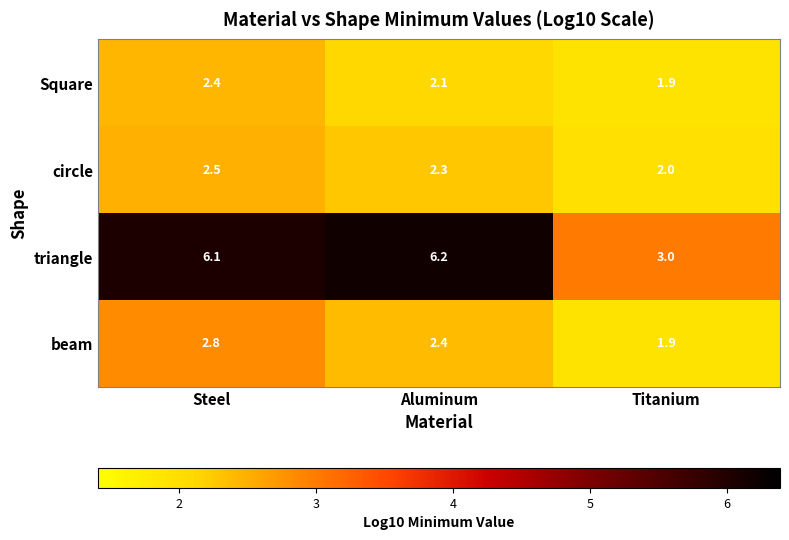

What is the difference between the maximum and minimum values in the beam series?

0.9